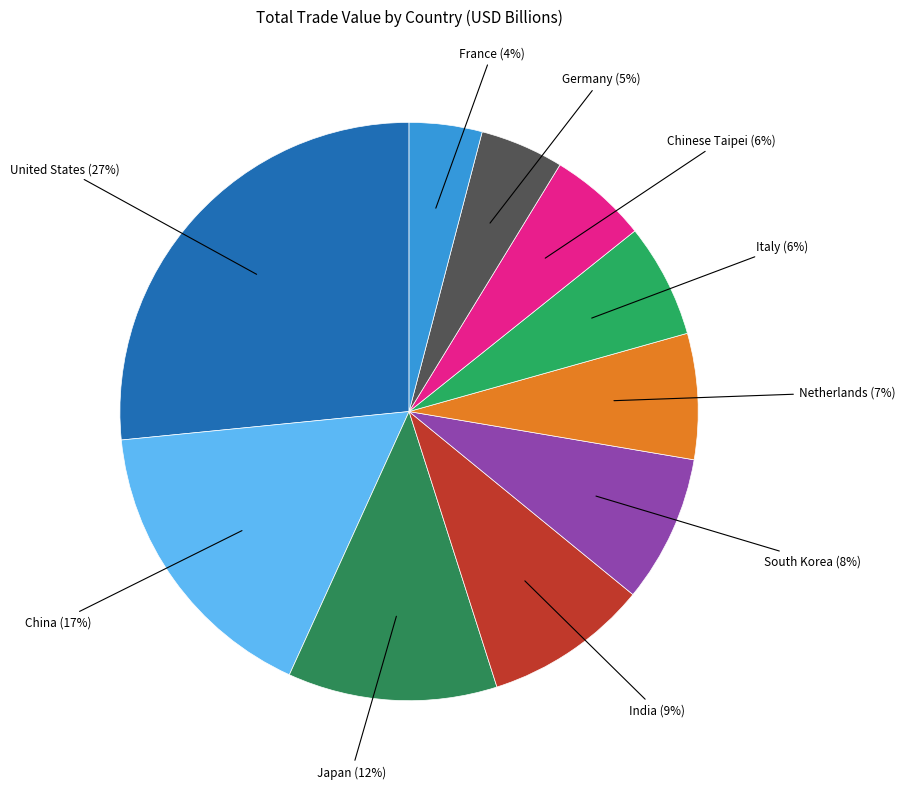

To the nearest percent, what is the difference between the largest and smallest slice percentages?

23%